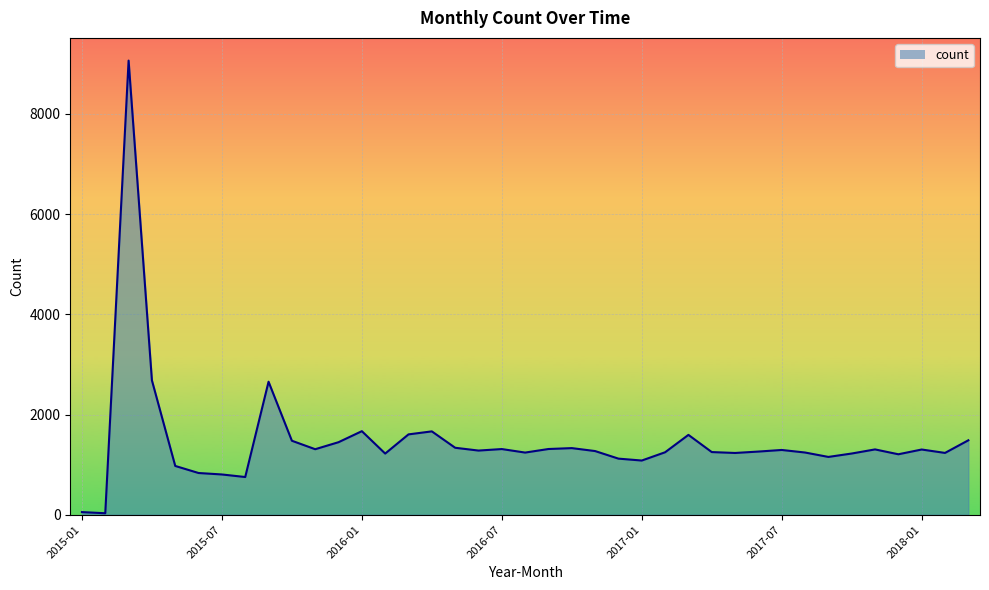

What is the difference between the maximum and minimum values?

9034